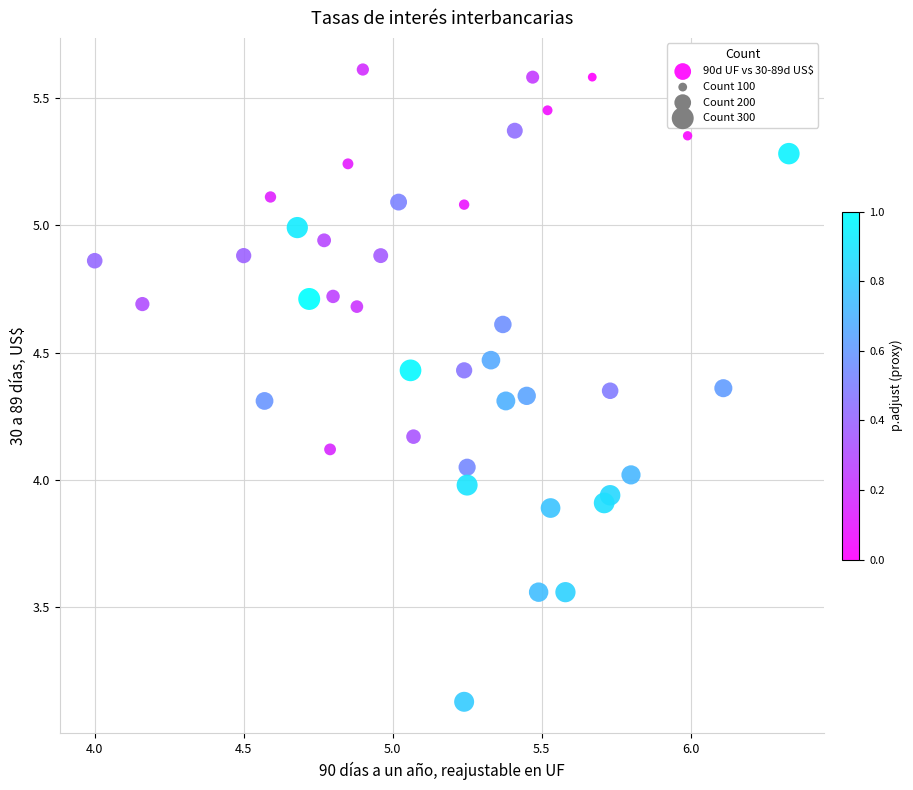

What is the range of Y values (max minus min)?

2.5